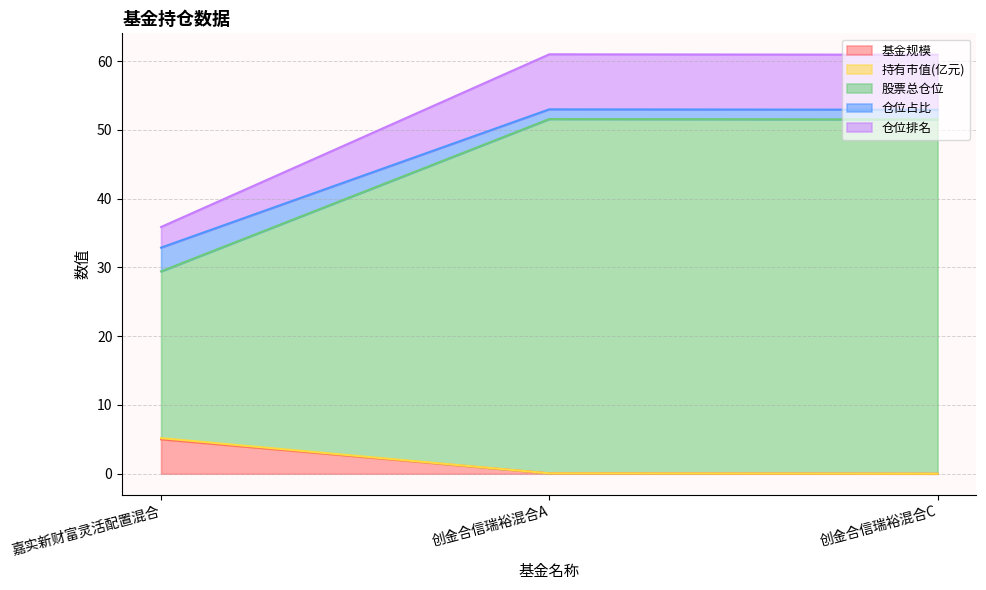

What is the maximum value for 基金规模?

5.0